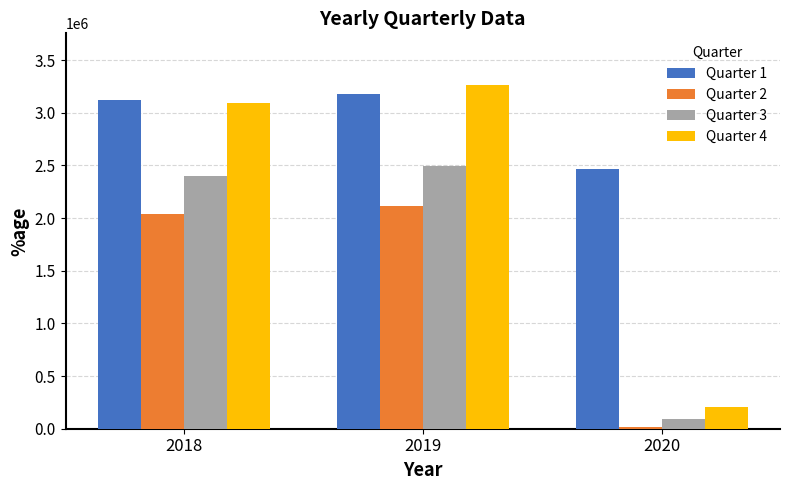

True or false: Quarter 3 has a value of 89422 at 2020.

True